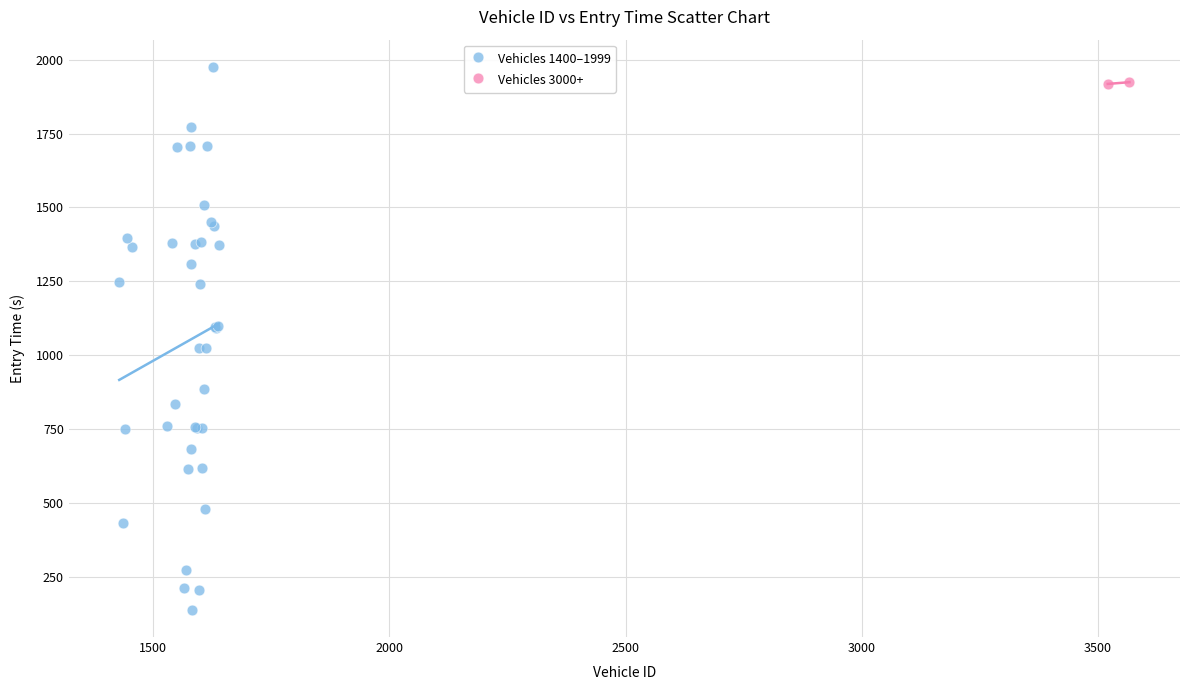

Which series has the largest Y range (max minus min)?

Vehicles 1400–1999